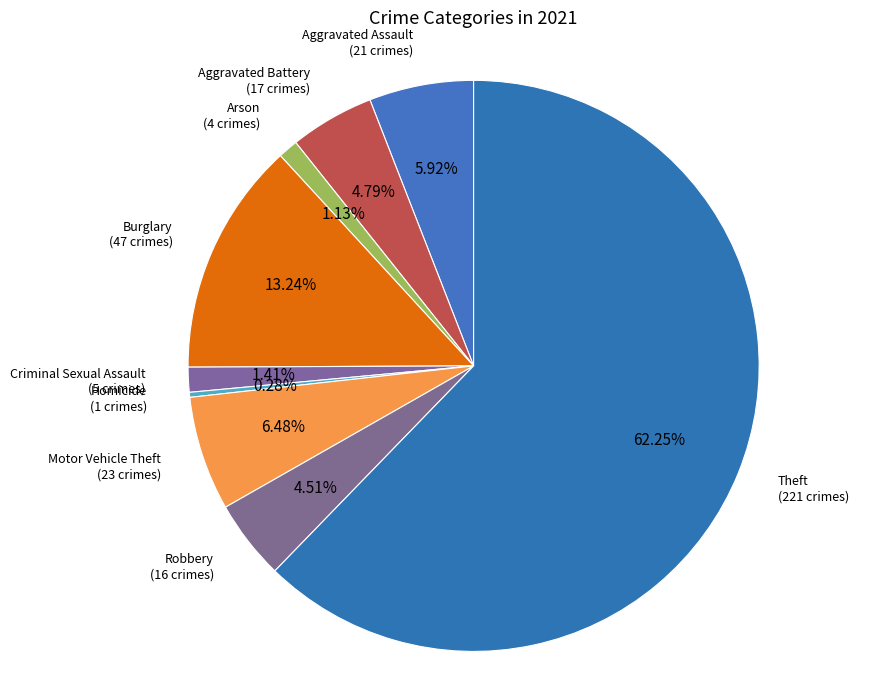

Does Burglary represent more than half of the total?

No